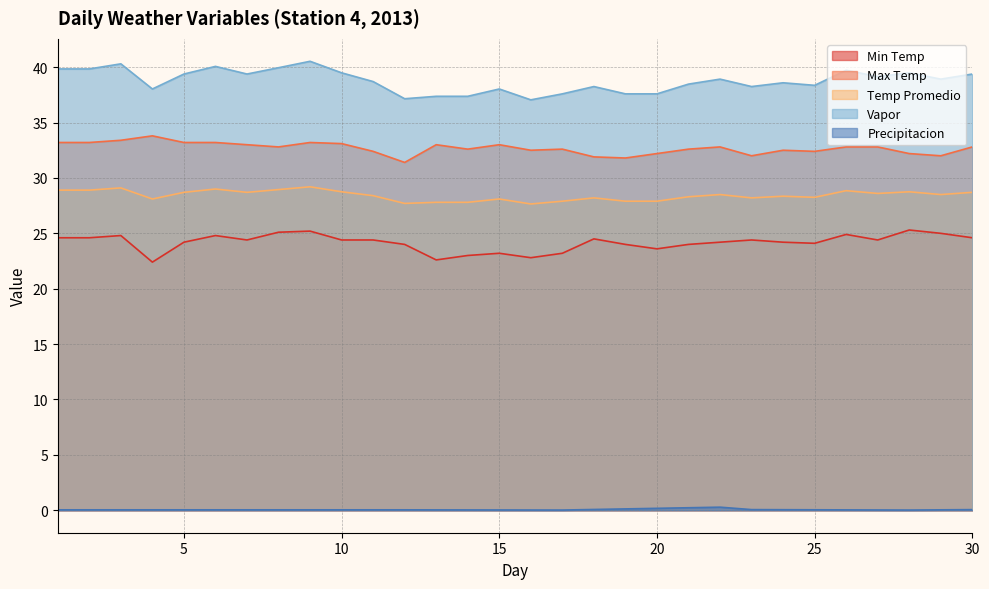

How many distinct data groups are displayed?

5